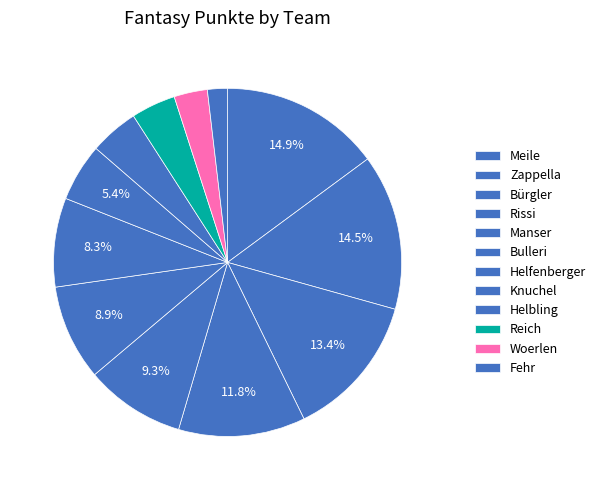

How much of the chart is everything except Rissi?

88.2%